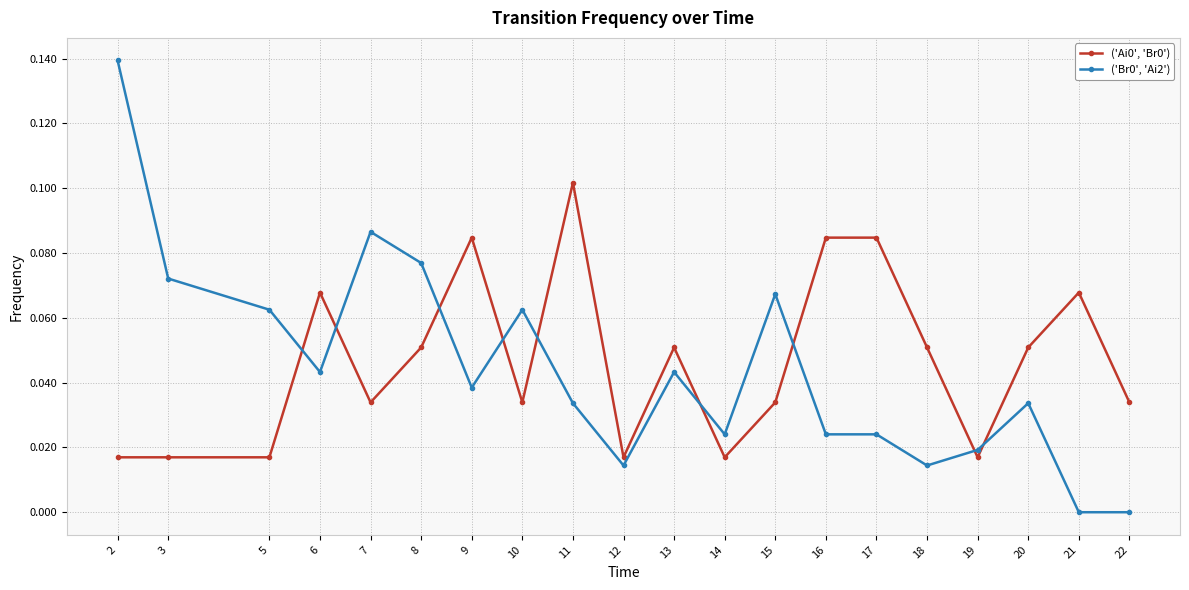

At how many categories does at least one series exceed 0?

20